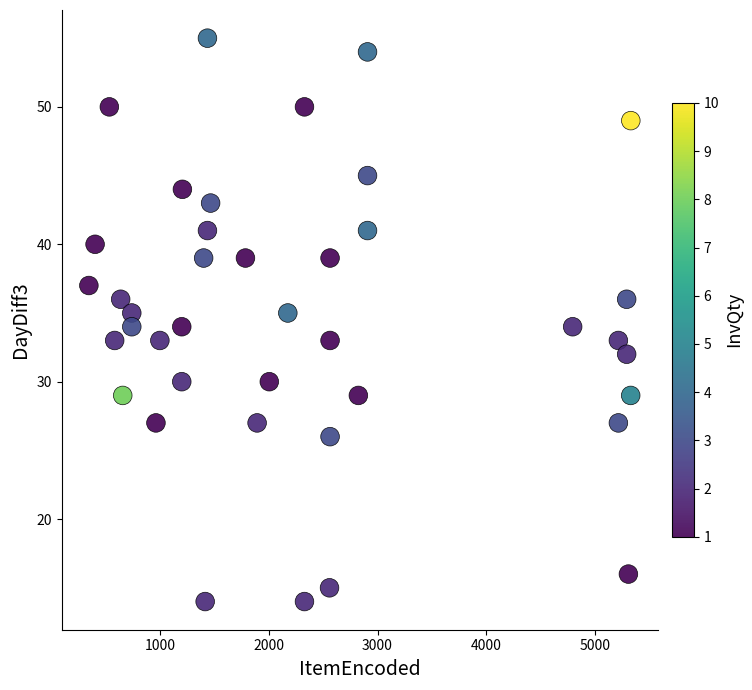

What is the range of X values (max minus min)?

4977